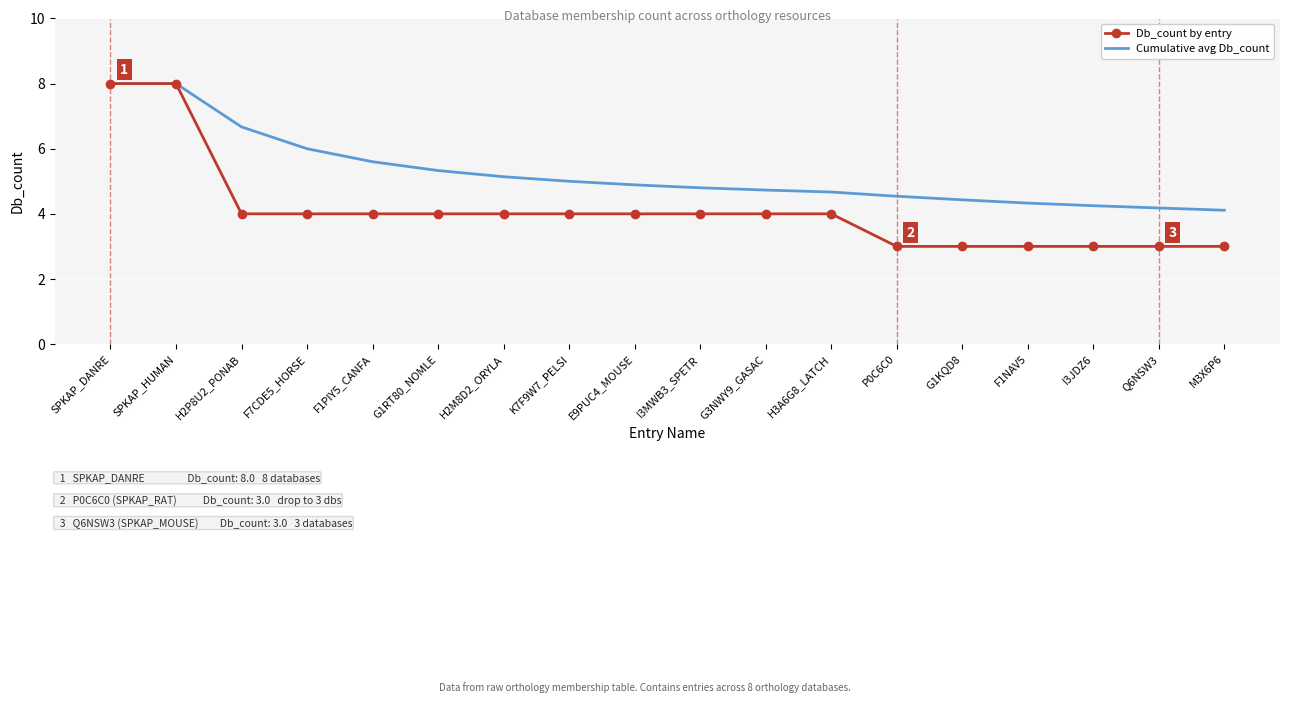

Is the value of Cumulative avg Db_count at G1KQD8 greater than the value of Db_count by entry at E9PUC4_MOUSE?

Yes